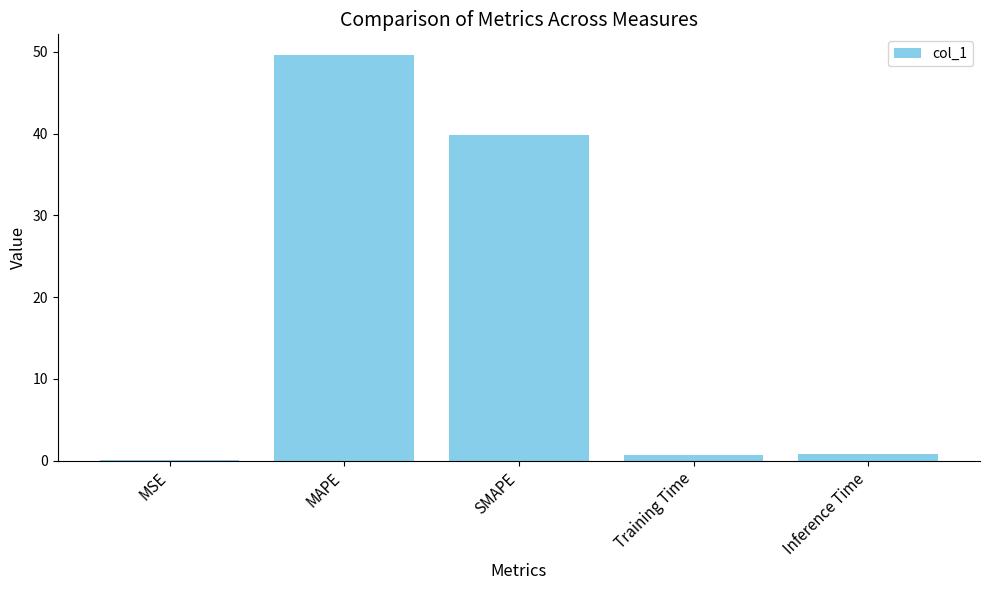

What is the greatest value displayed?

49.7